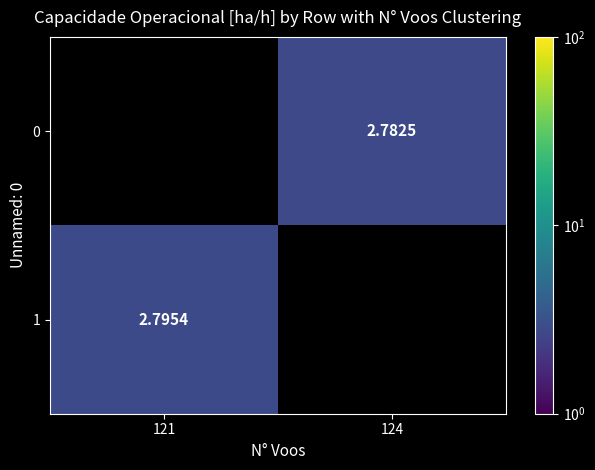

List the labels in order of 0 value, largest first.

121, 124